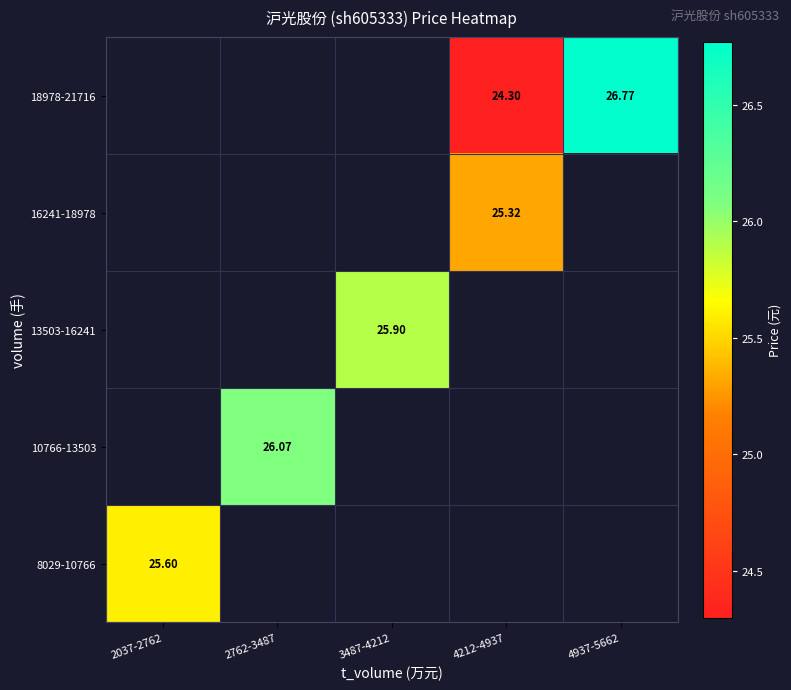

Is the value of 16241-18978 at 2037-2762 greater than the value of 8029-10766 at 2037-2762?

No